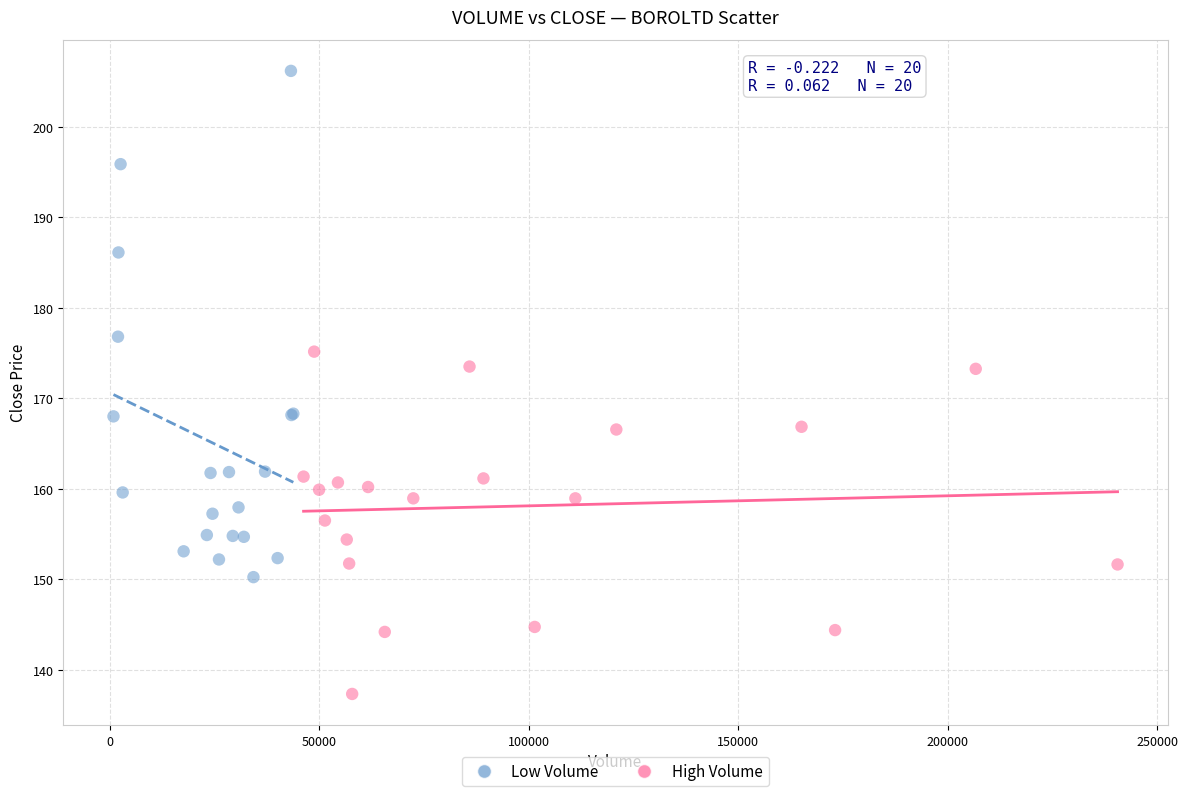

Which series reaches the maximum Y coordinate?

Low Volume